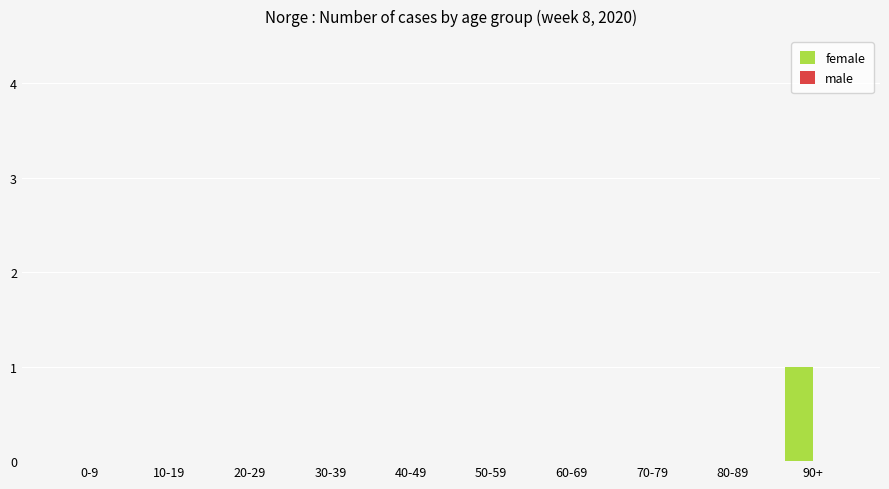

Which category has the highest value across all series?

90+